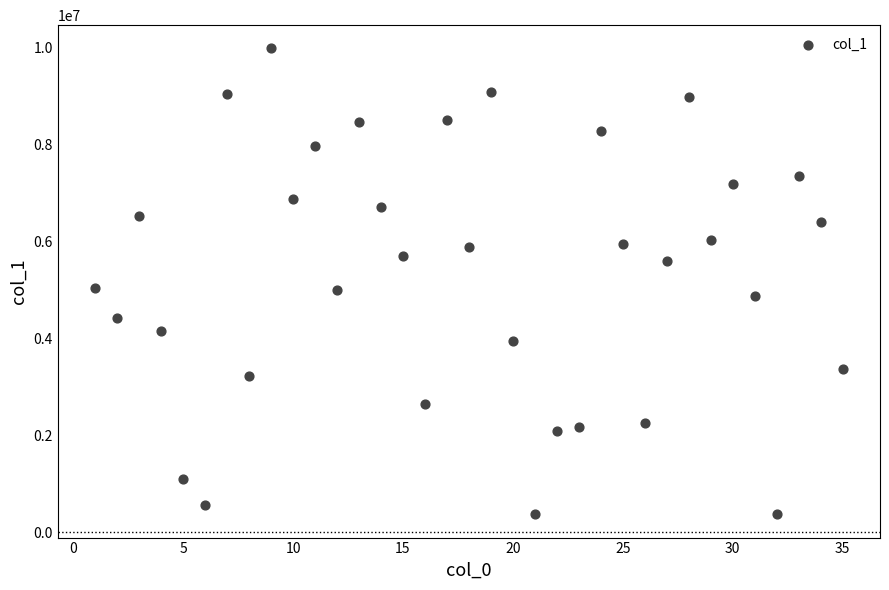

What is the range of X values (max minus min)?

34